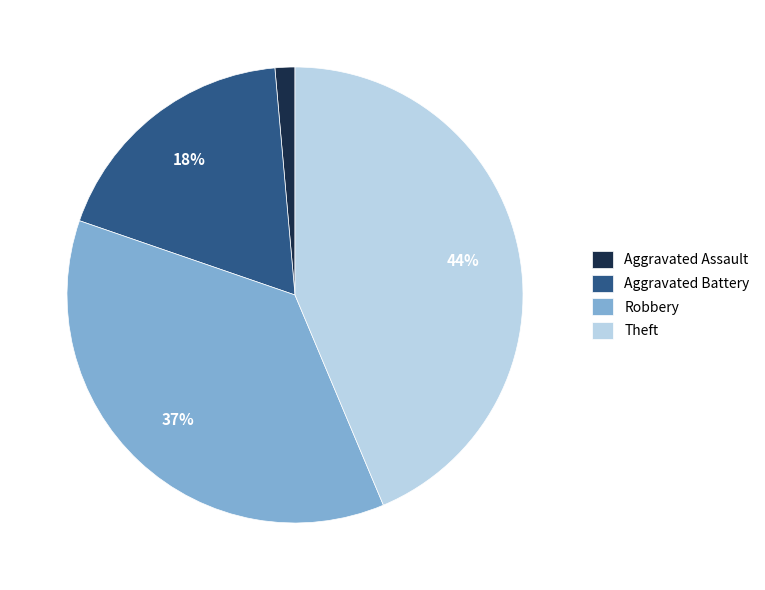

How many slices are in this pie chart?

4